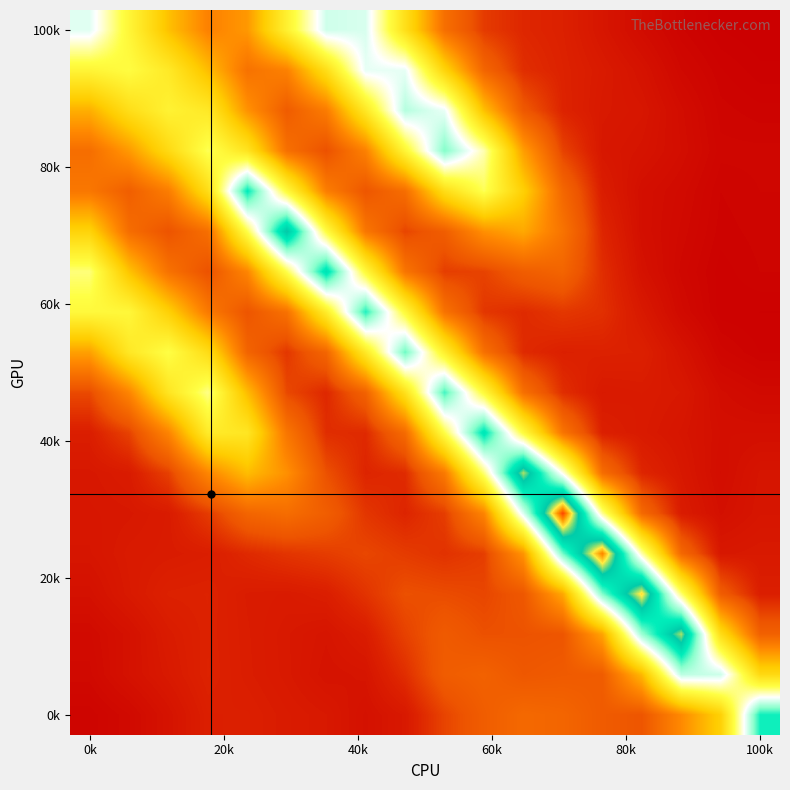

How many data points does each series have?

18